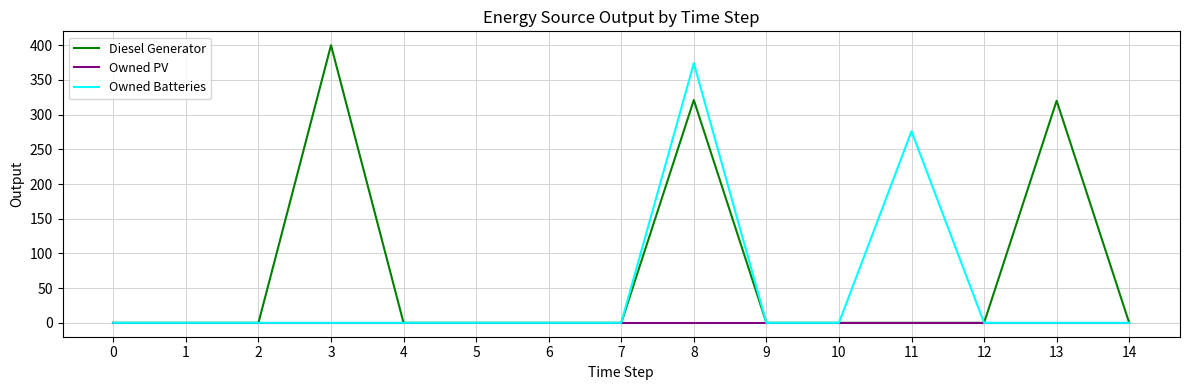

The Owned PV series shows 0 at 14. True or false?

True